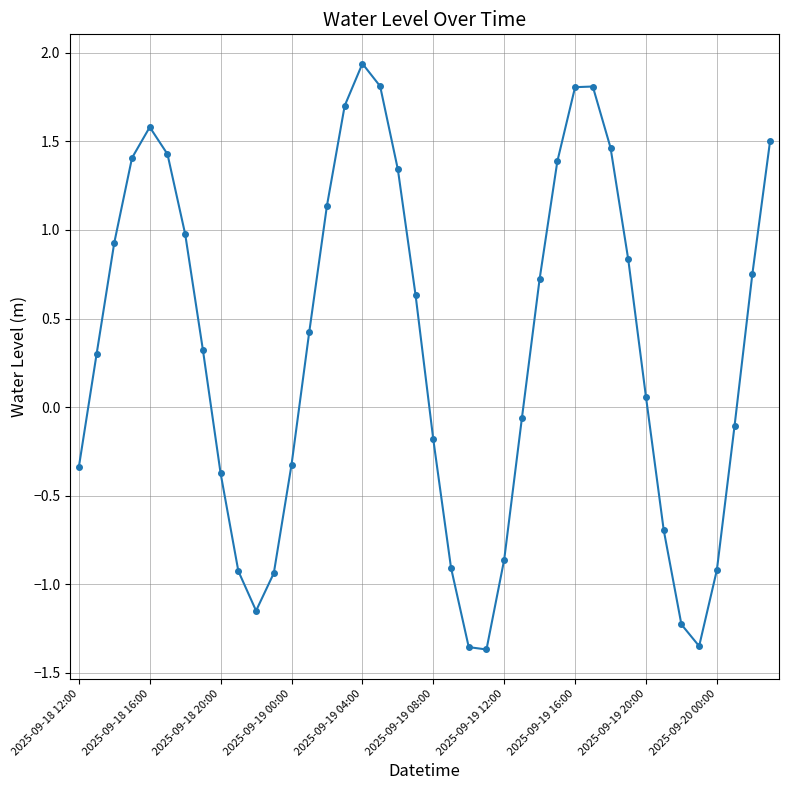

What is the value of the 40th point from the left?

1.5